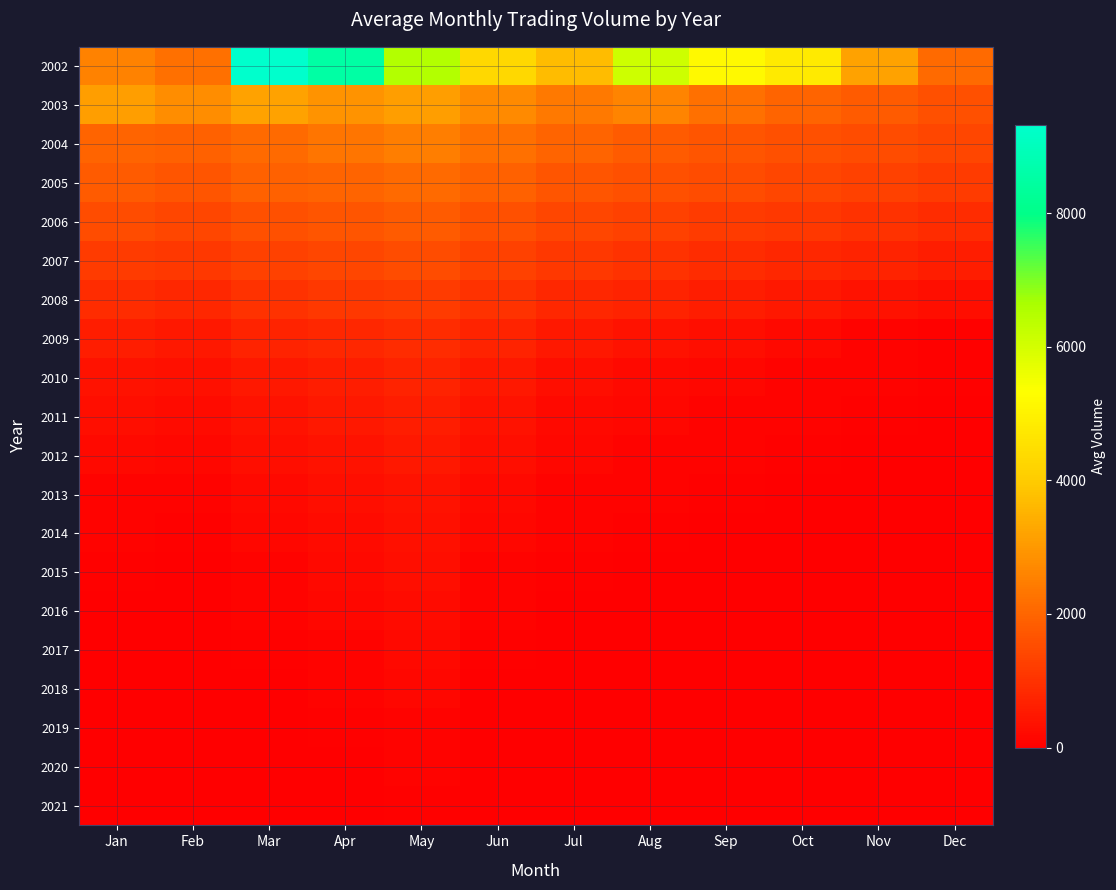

Rank the series at Nov from highest to lowest value.

2002, 2003, 2004, 2005, 2006, 2007, 2008, 2009, 2010, 2011, 2012, 2013, 2014, 2015, 2016, 2017, 2018, 2019, 2020, 2021